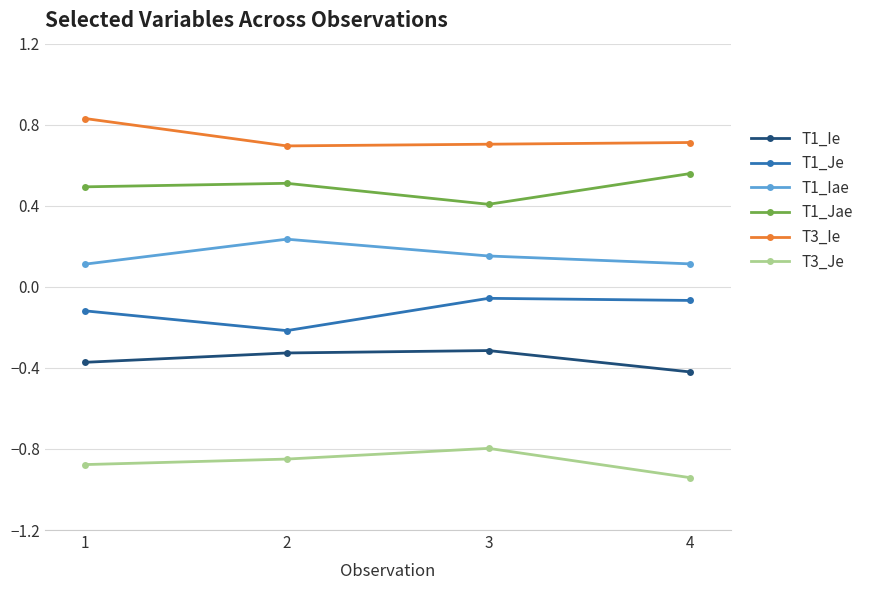

True or false: T1_Jae and T1_Iae cross at least once.

False